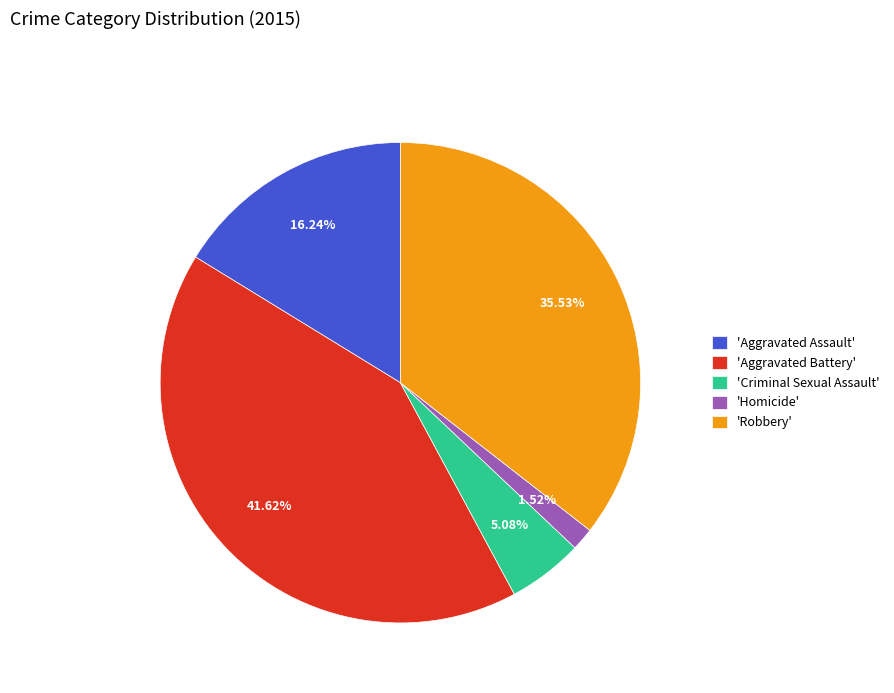

Which category has the biggest portion of the pie?

'Aggravated Battery'